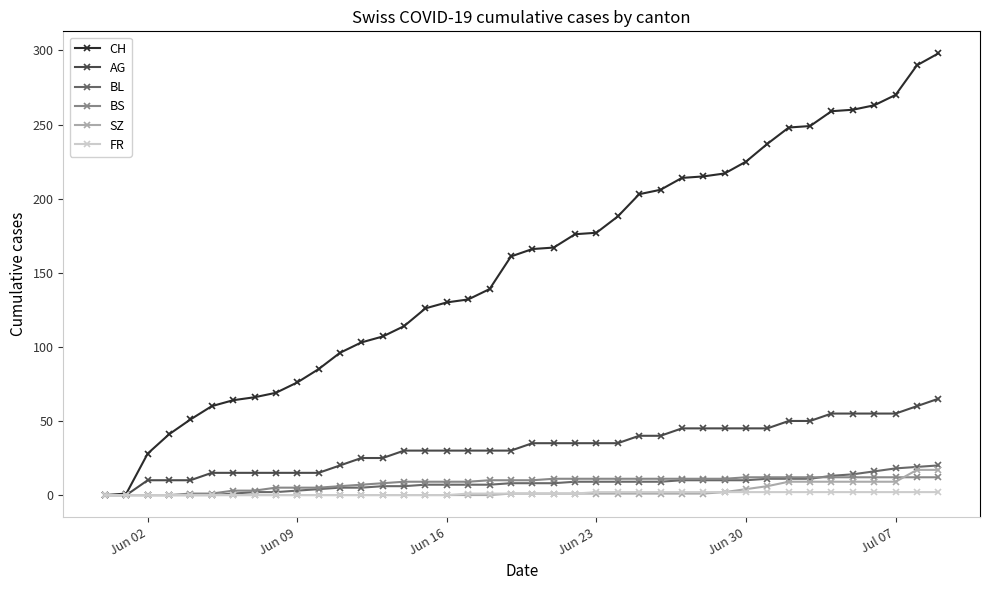

At how many categories does at least one series exceed 80?

30